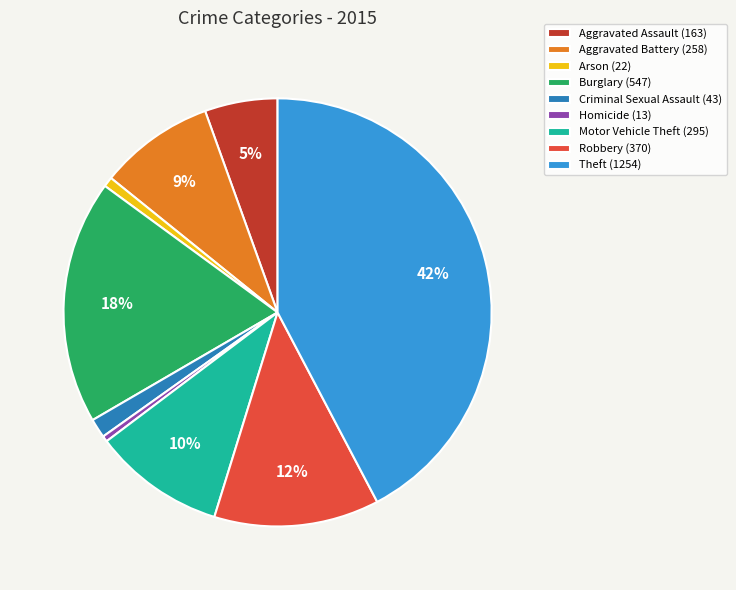

How many slices are in this pie chart?

9